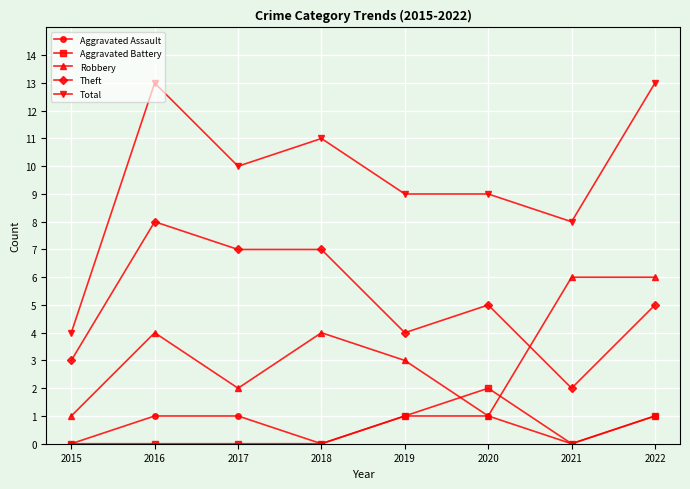

Which series changed the most between 2020 and 2021?

Robbery